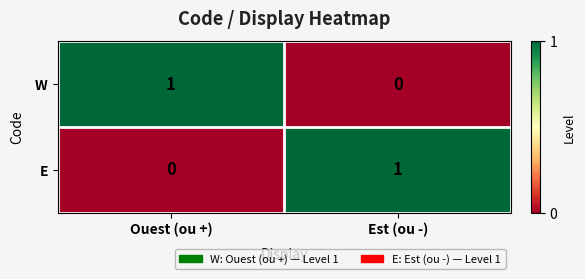

How many data points does each series have?

2